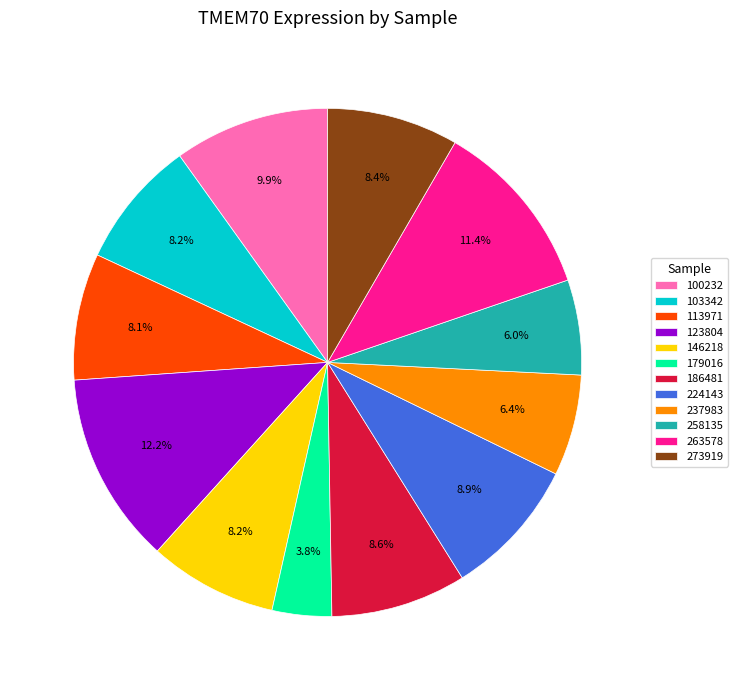

To the nearest percent, what is the combined percentage of 100232 and 179016?

14%